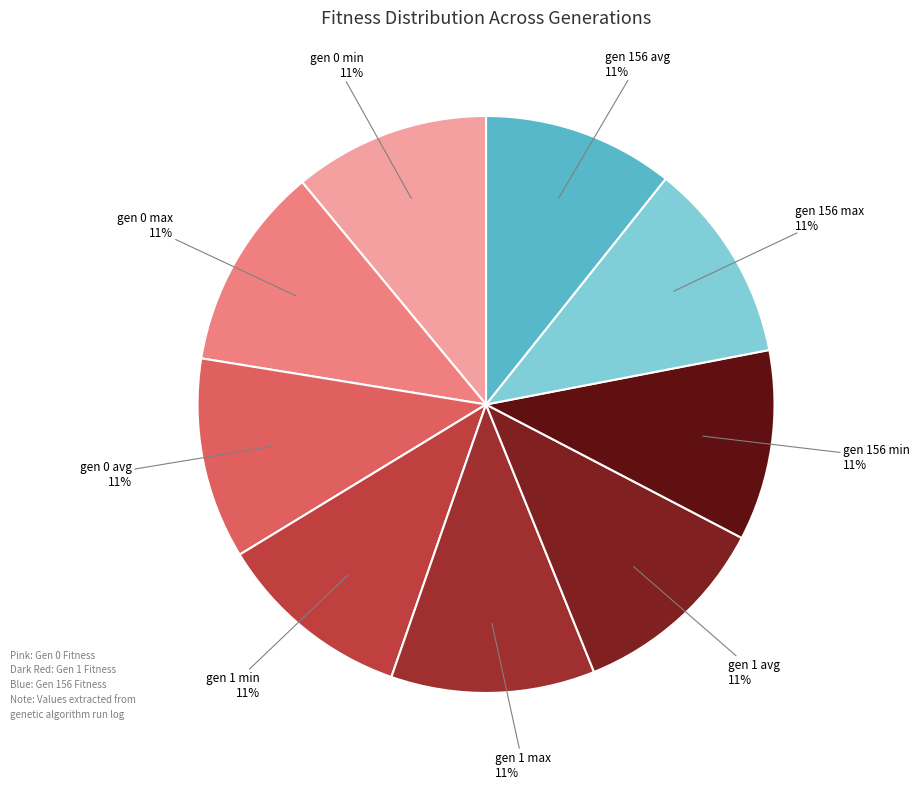

Rank the categories by value from lowest to highest.

gen 156 min, gen 156 avg, gen 1 min, gen 0 min, gen 1 avg, gen 0 avg, gen 156 max, gen 1 max, gen 0 max